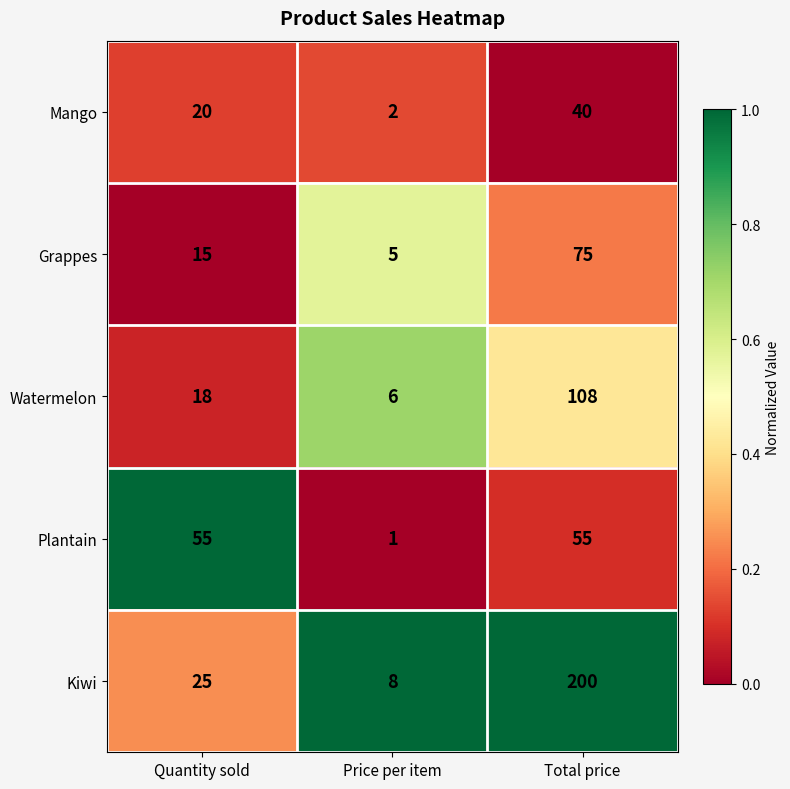

Which category has the lowest value across all series?

Price per item